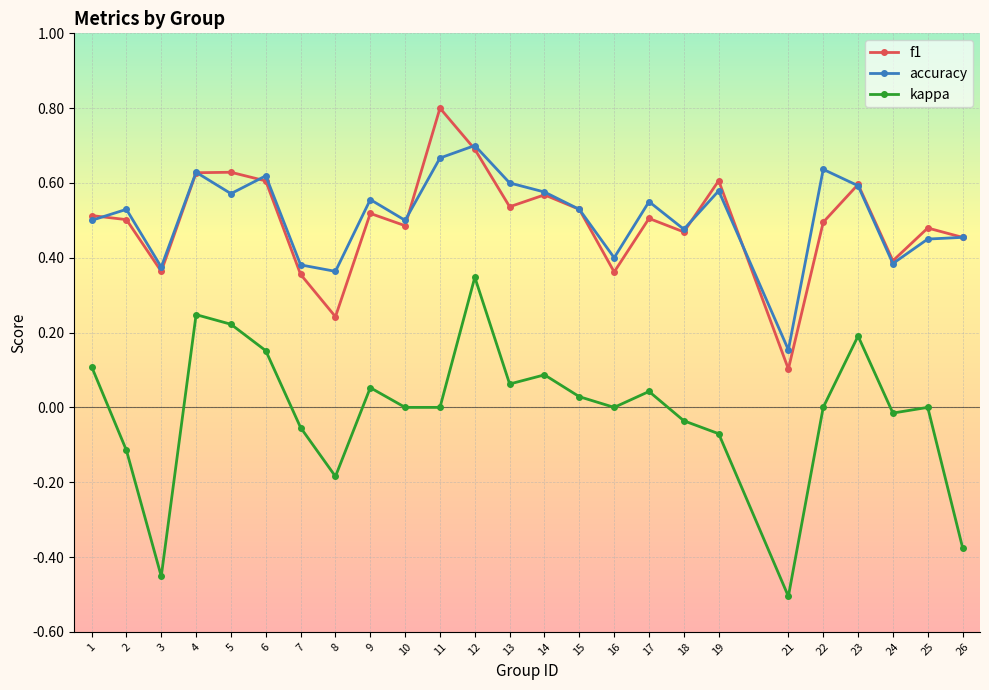

What is the value of the f1 point at the 11th from the left?

0.8